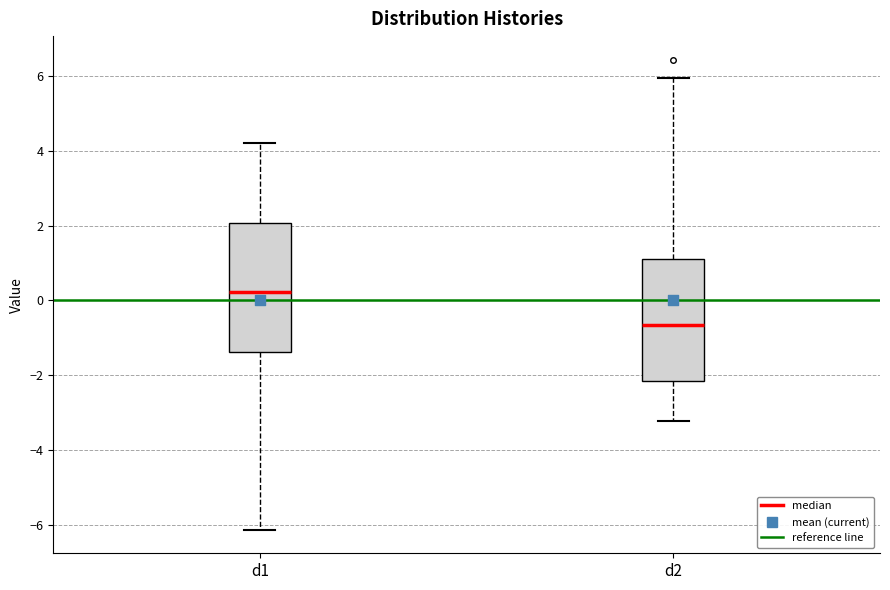

Which box's median line is the lowest?

d2